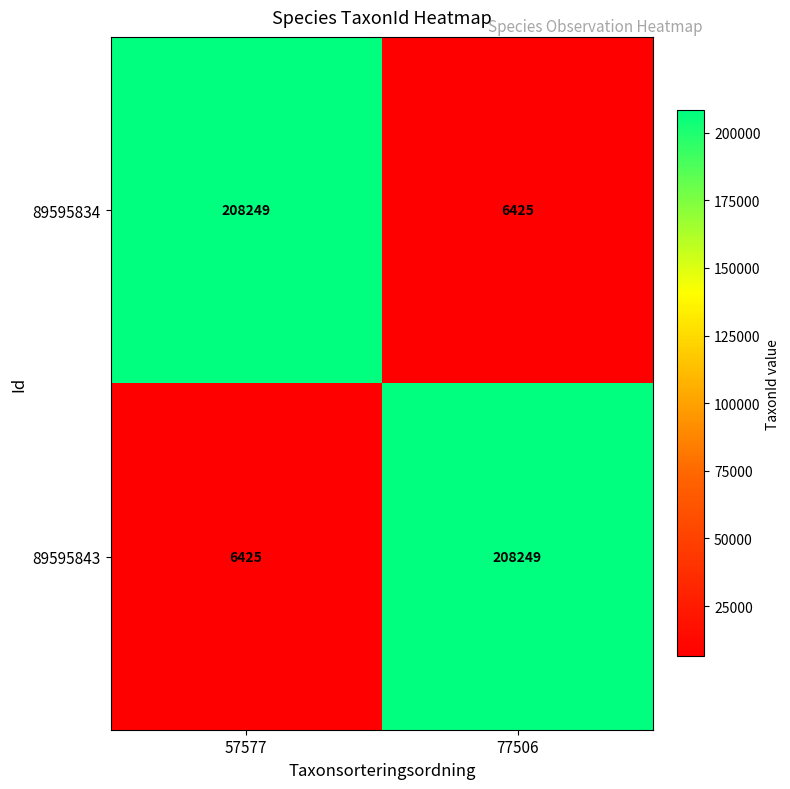

What is the total value across all series at 77506?

214674